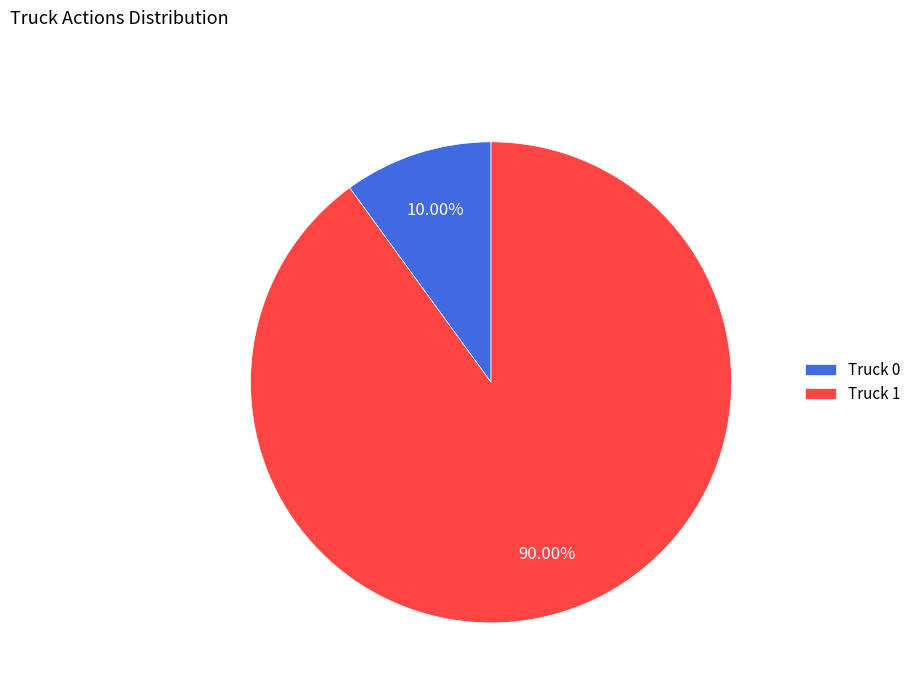

To the nearest percent, what percentage of the pie is Truck 1?

90%